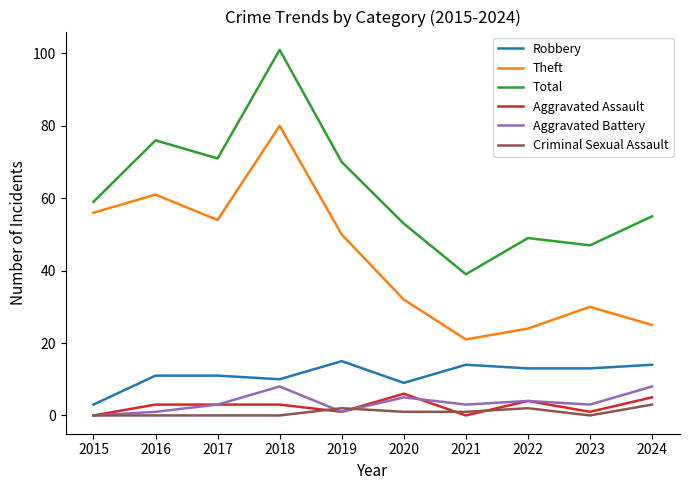

How many distinct data groups are displayed?

6